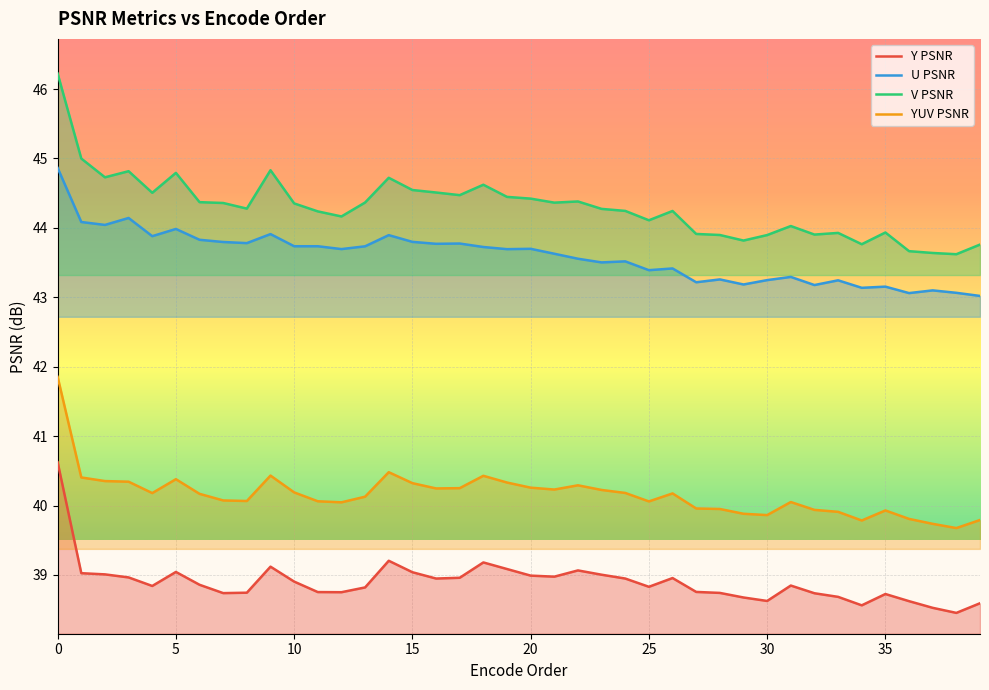

Where is YUV PSNR nearest to the value 40?

27